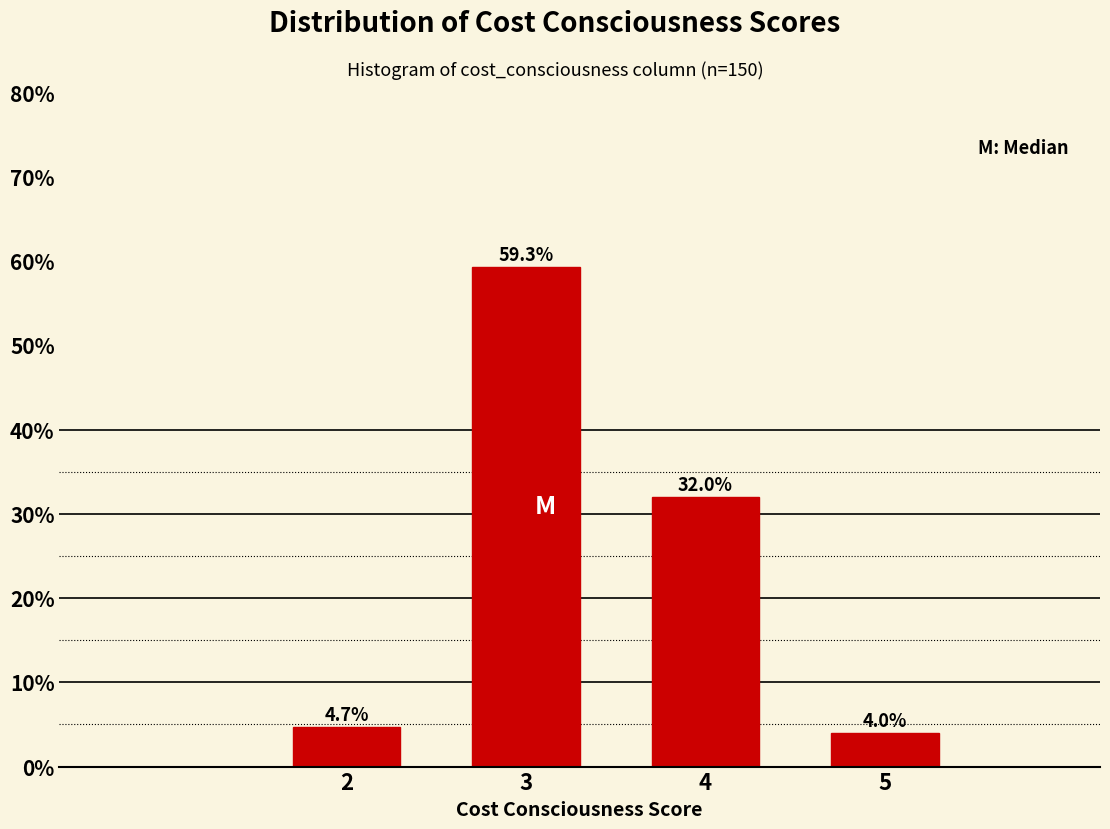

Reading left to right, transcribe all the data shown in this chart.

2=4.7	3=59.3	4=32.0	5=4.0